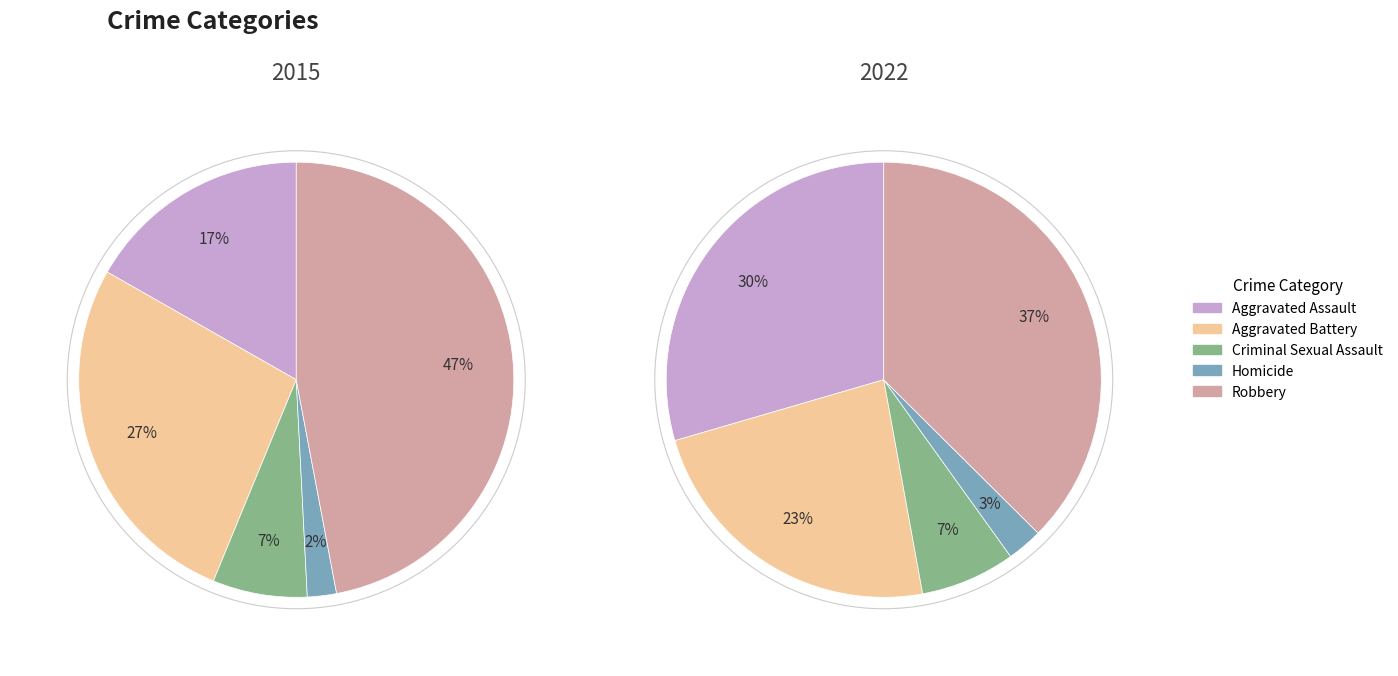

How many segments does this pie chart have?

5